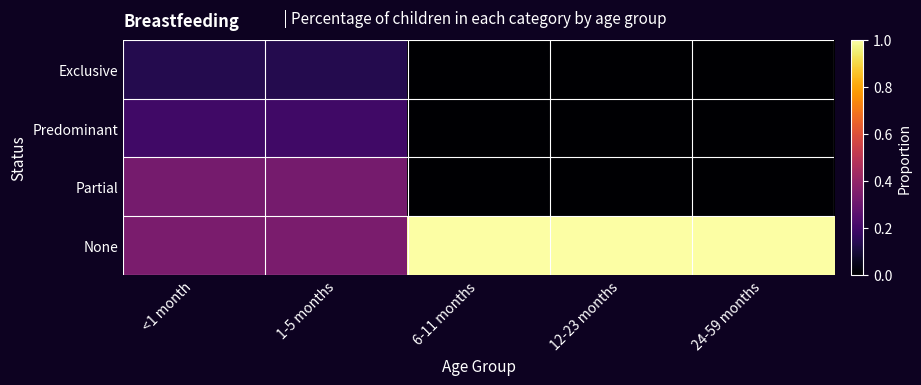

Reading left to right, extract all data points from this chart.

Exclusive: <1 month=0.1	1-5 months=0.1	6-11 months=0.0	12-23 months=0.0	24-59 months=0.0
Predominant: <1 month=0.2	1-5 months=0.2	6-11 months=0.0	12-23 months=0.0	24-59 months=0.0
Partial: <1 month=0.3	1-5 months=0.3	6-11 months=0.0	12-23 months=0.0	24-59 months=0.0
None: <1 month=0.3	1-5 months=0.3	6-11 months=1.0	12-23 months=1.0	24-59 months=1.0